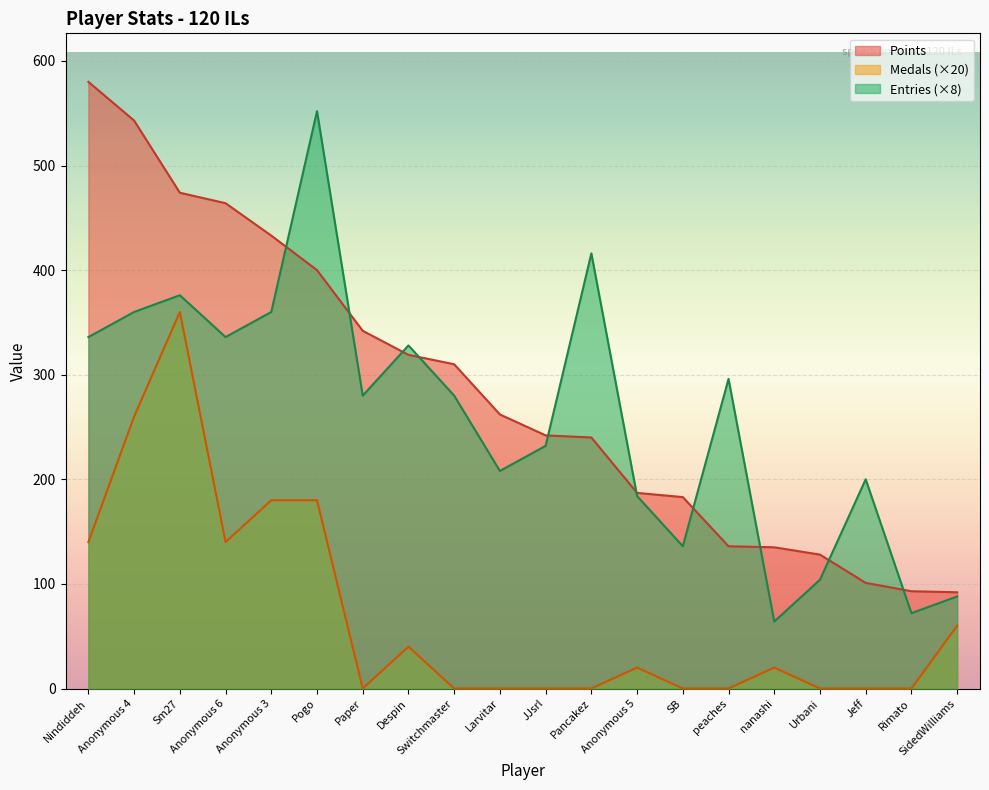

Is the value of Points at peaches greater than the value of Medals at Despin?

Yes